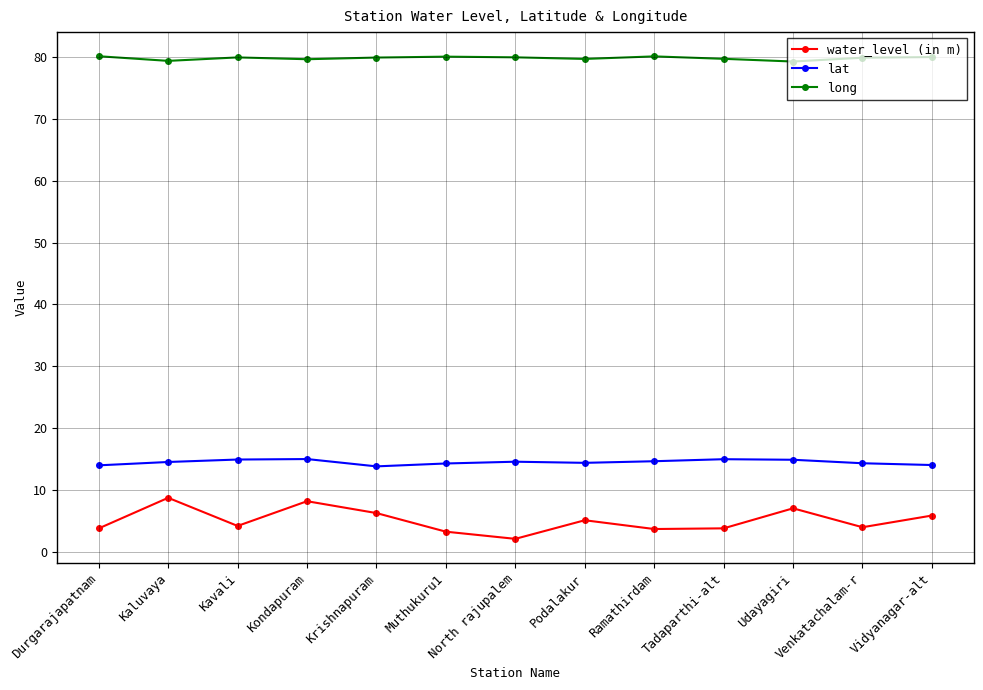

Is it true that long equals 105.1 at Podalakur?

False